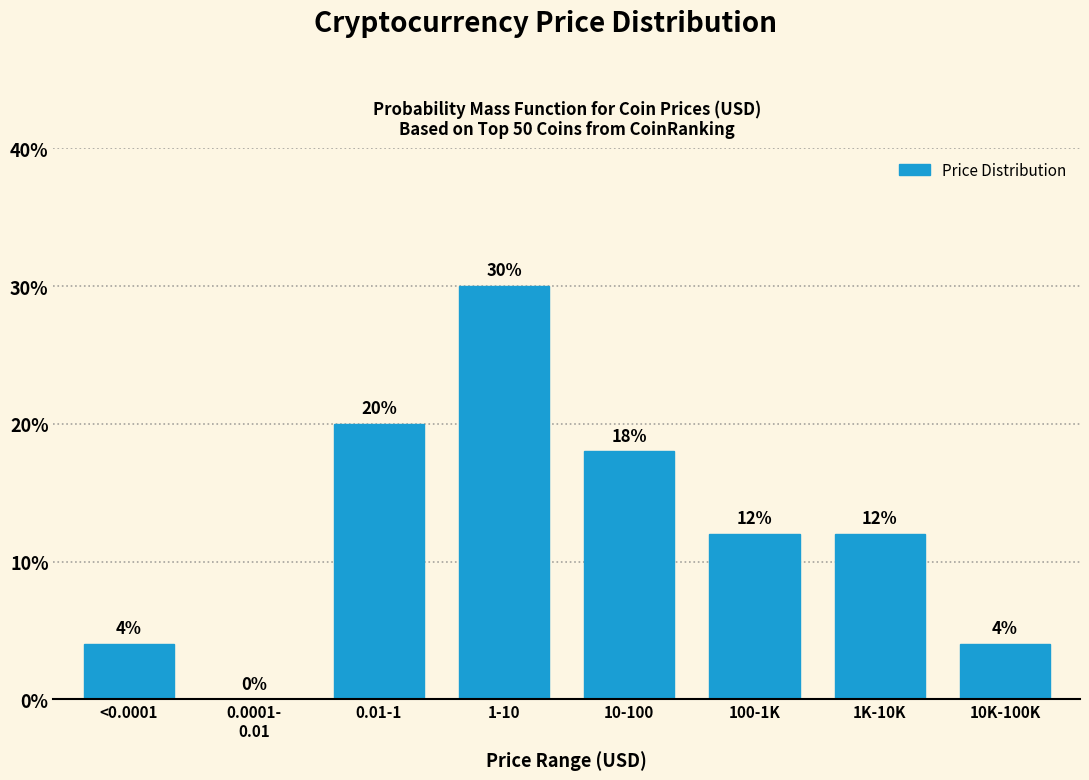

Which label corresponds to the largest value in the chart?

1-10